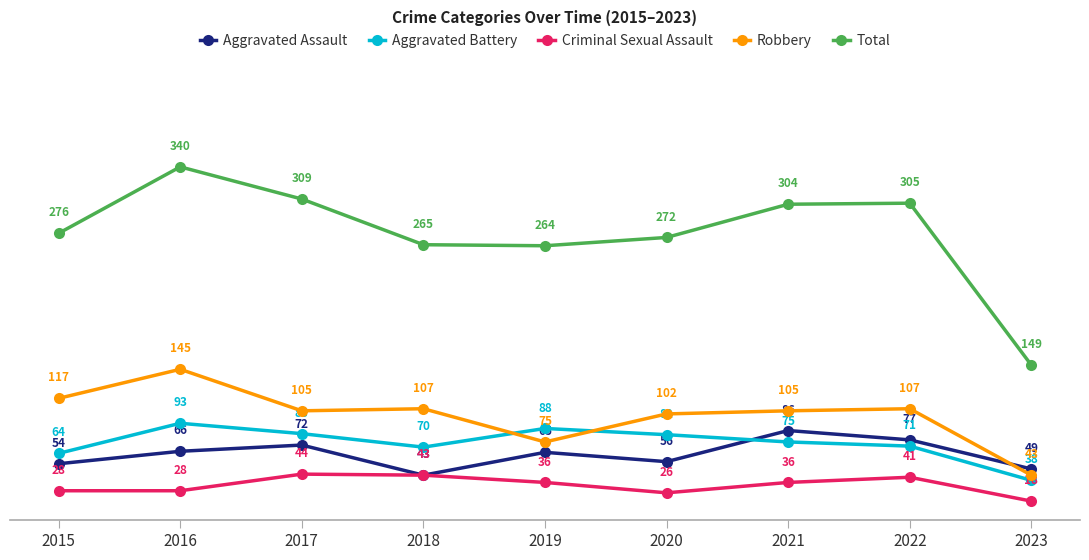

How many interior local valleys does the Aggravated Assault series have?

2